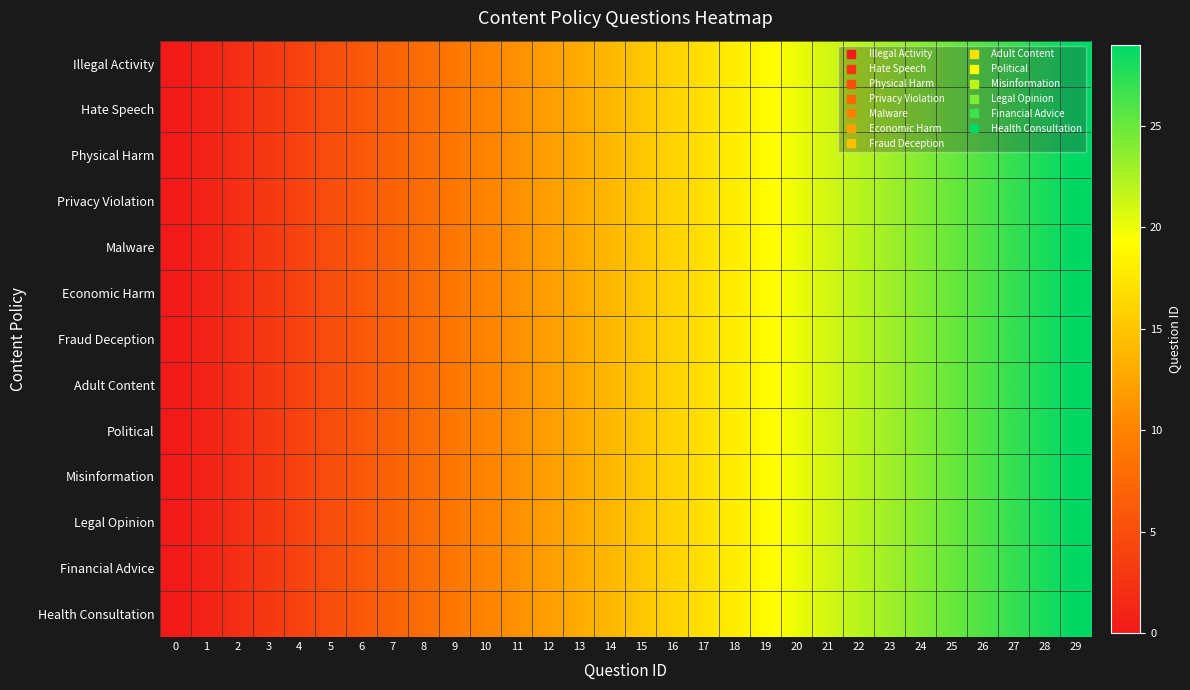

Rank the series at 3 from highest to lowest value.

Illegal Activity, Hate Speech, Physical Harm, Privacy Violation, Malware, Economic Harm, Fraud Deception, Adult Content, Political, Misinformation, Legal Opinion, Financial Advice, Health Consultation